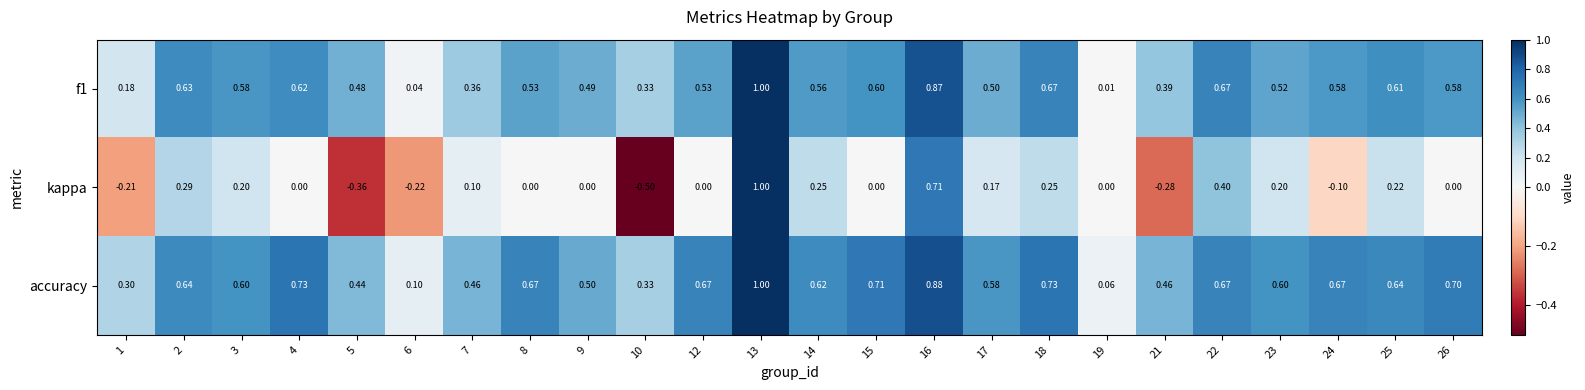

Which series has the largest total across all categories?

accuracy